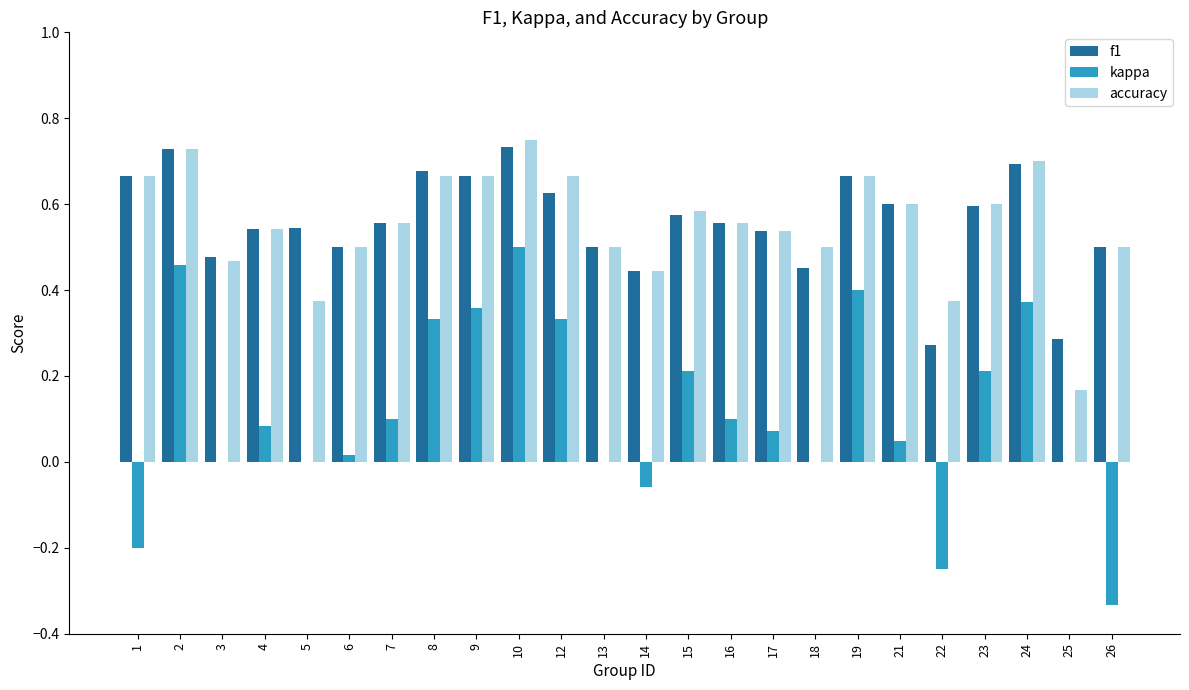

What is the sum of all accuracy values?

13.3